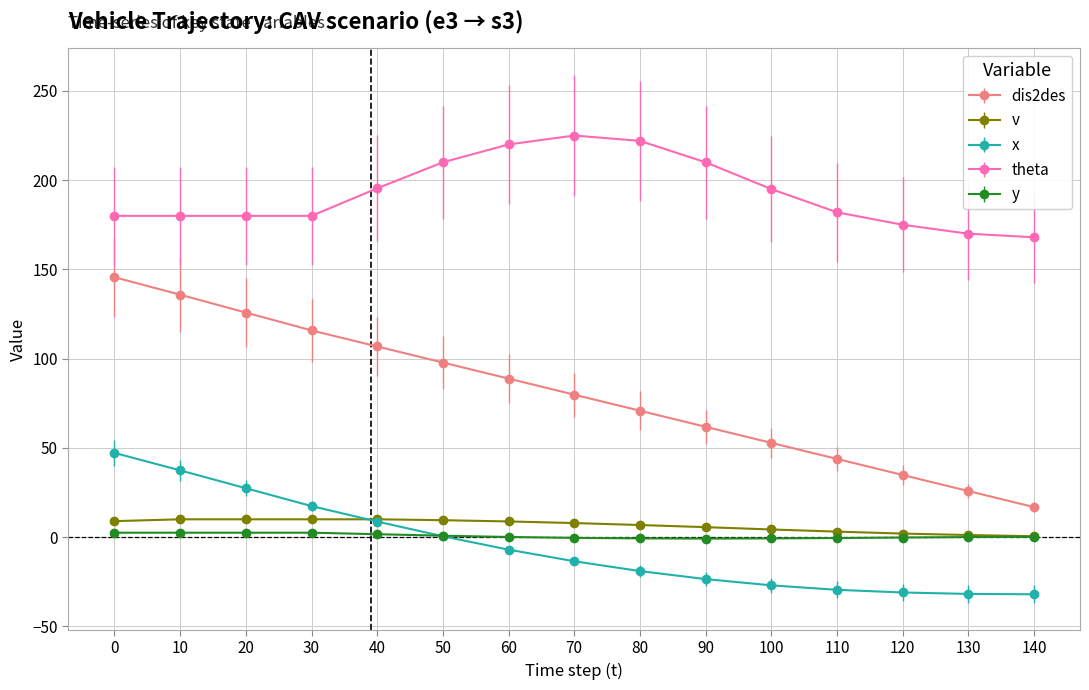

Does the chart display data point markers on the line(s)?

Yes